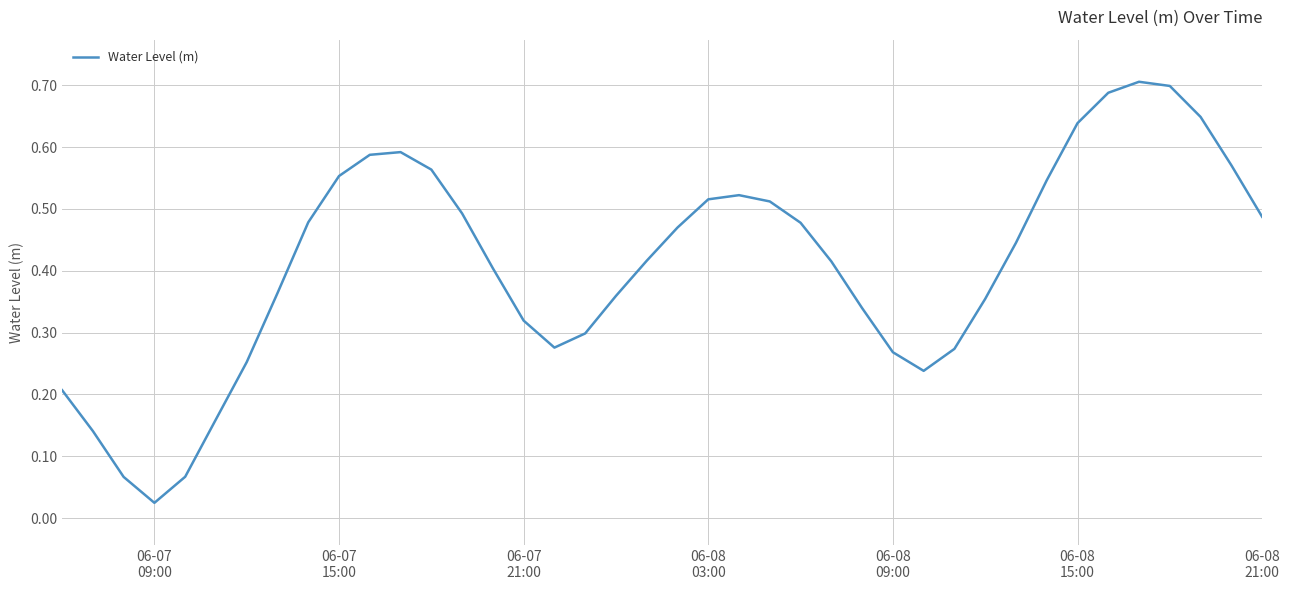

How many lines are shown in the chart?

1